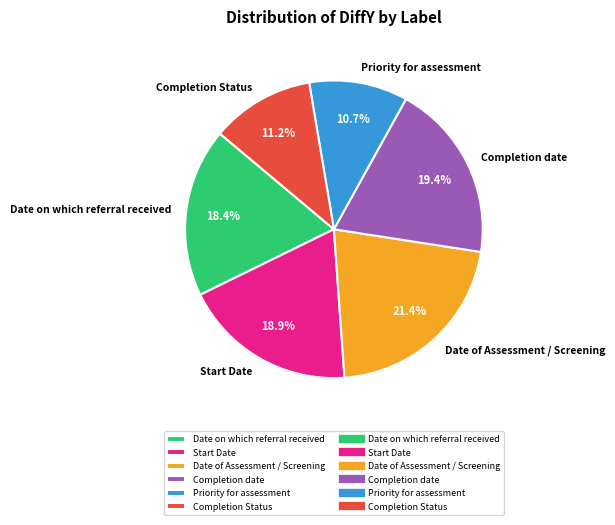

What is the ratio of the value at Start Date to the value at Date of Assessment / Screening?

0.9